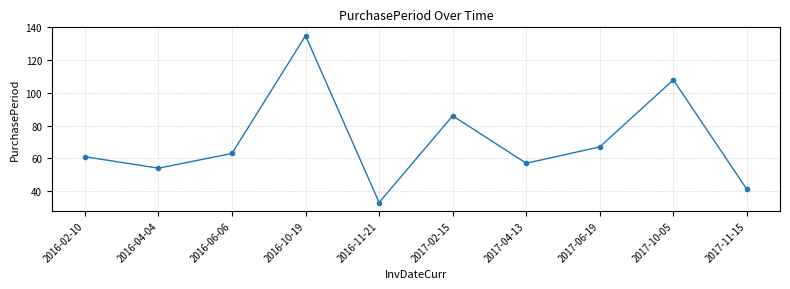

True or false: the data has more than 0 interior local peaks.

True